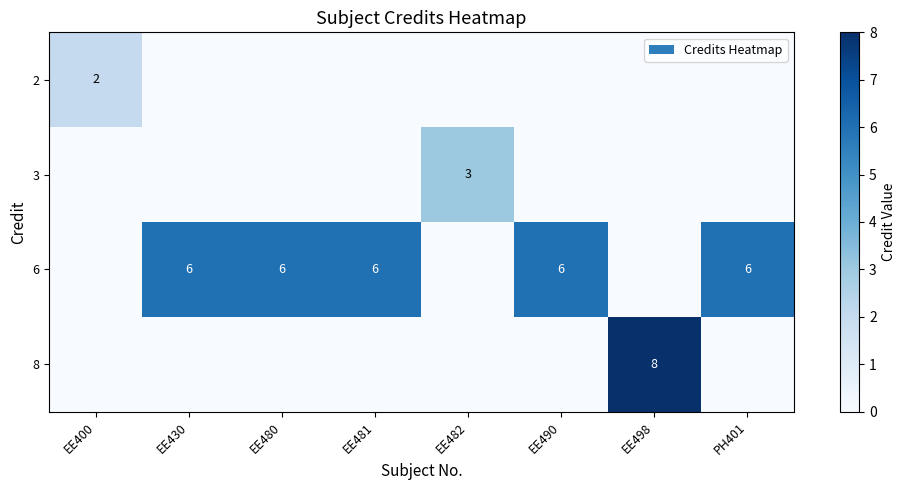

Which series changed the most between EE400 and EE490?

row_2